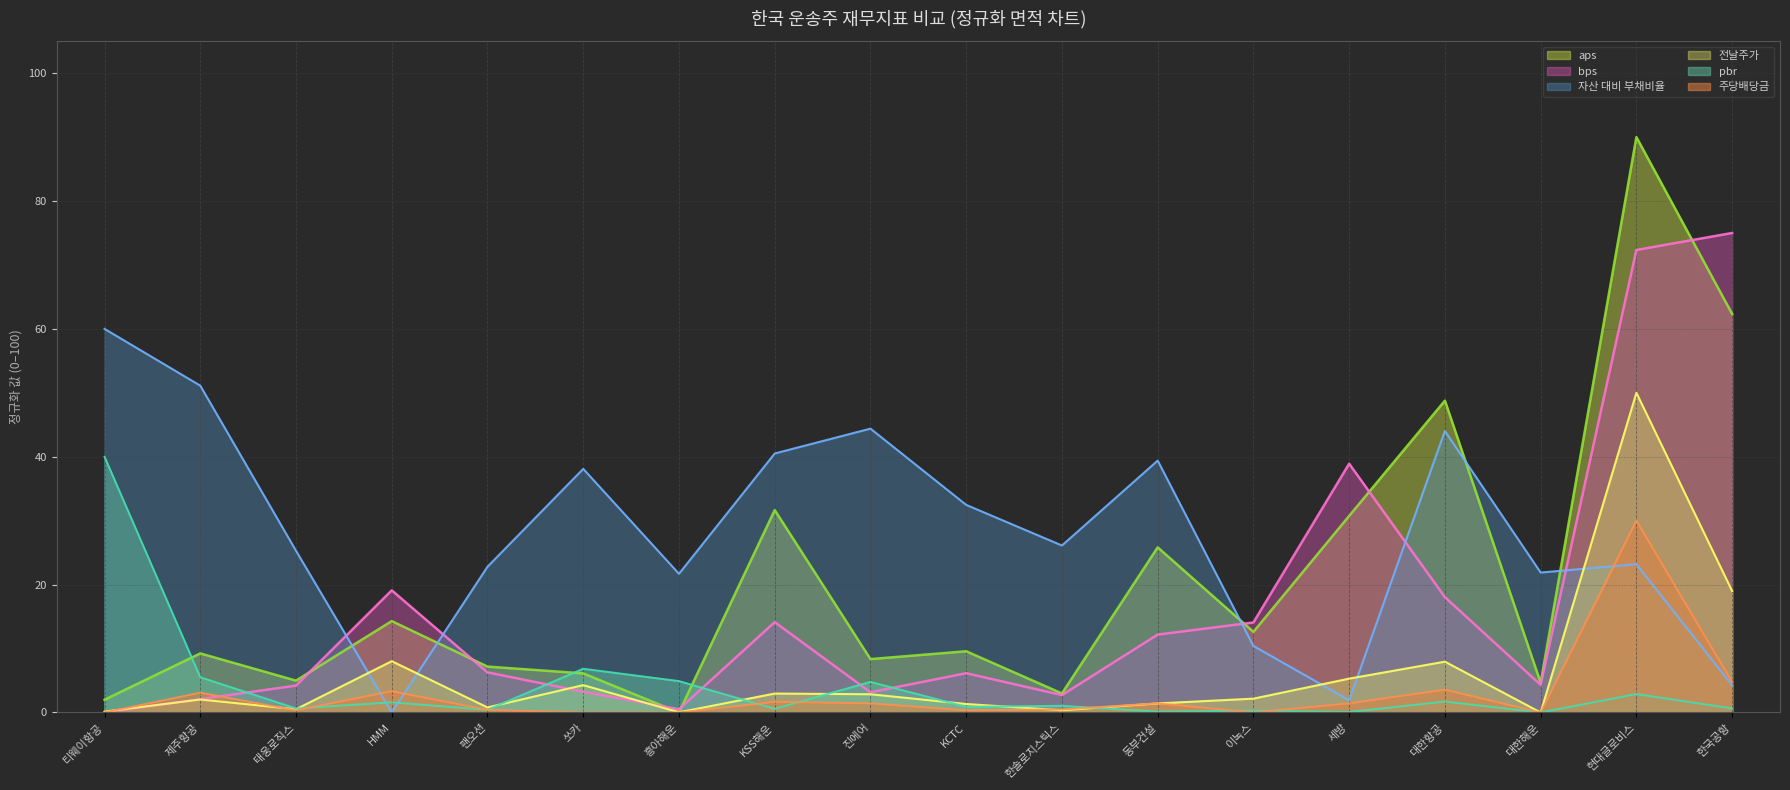

How many data points in pbr are above 1?

9